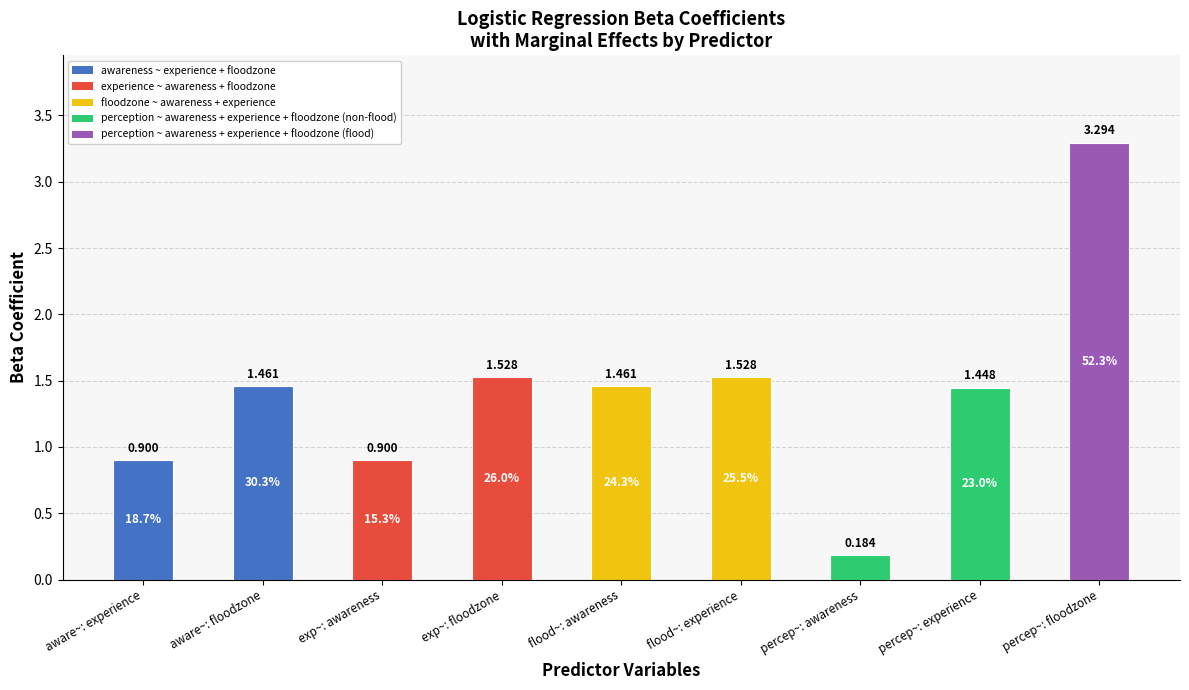

Which label corresponds to the largest value in the chart?

percep~: floodzone